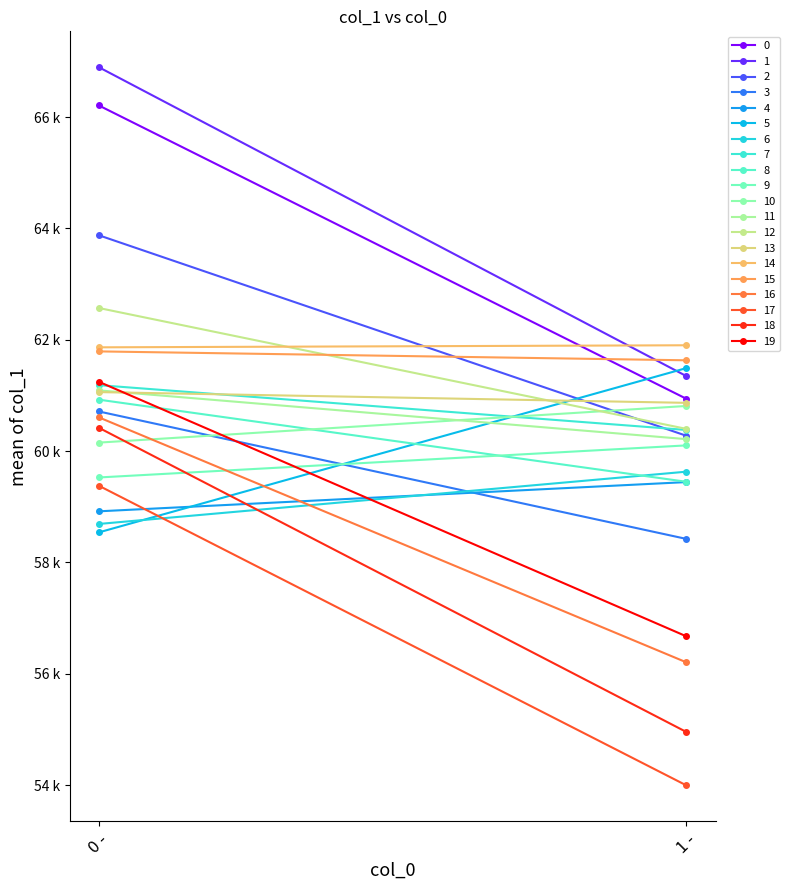

At which category does the data reach its first local peak?

1